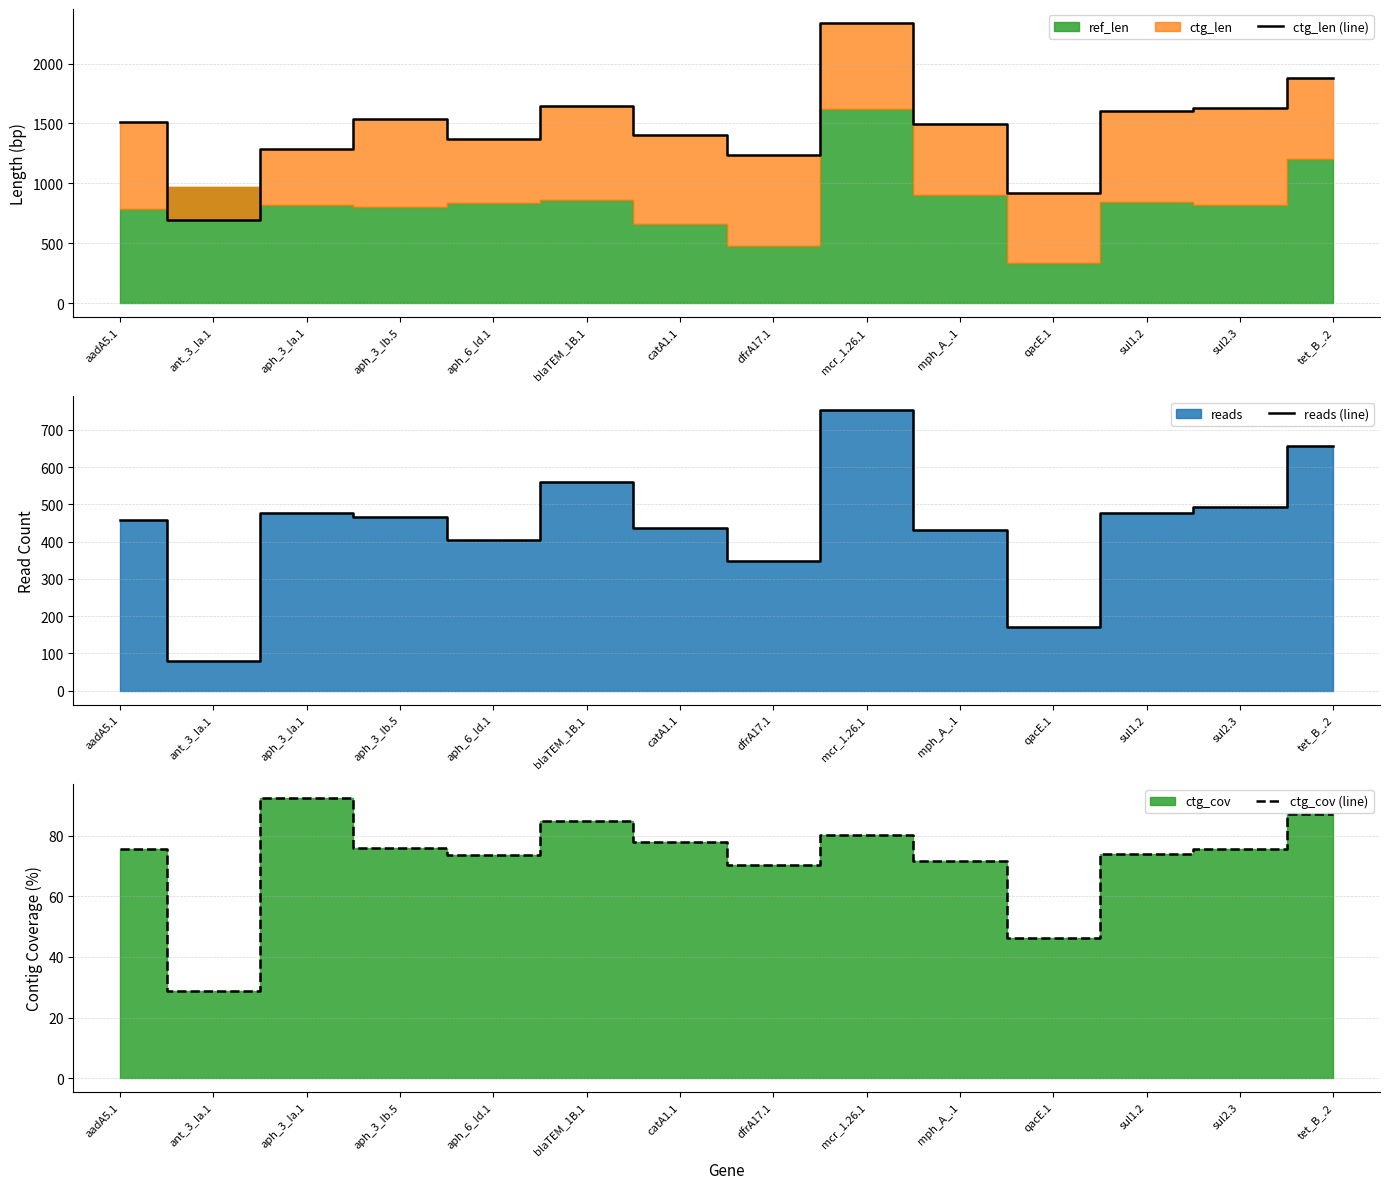

What is the label of the 10th point from the right?

aph_6_Id.1